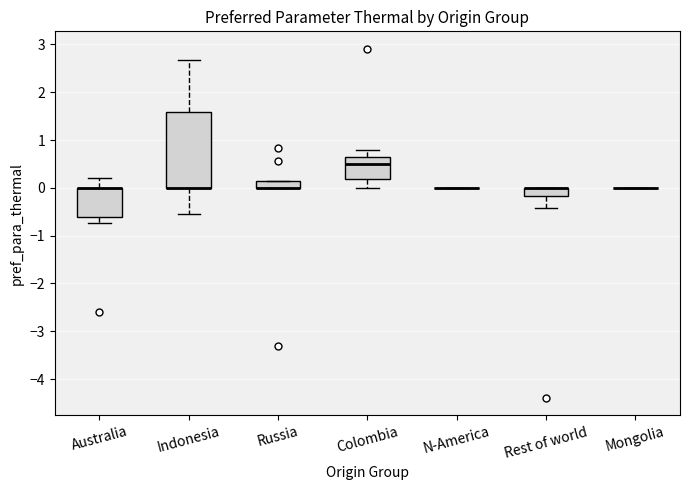

Comparing the boxes themselves (not the whiskers), which one is the tallest?

Indonesia